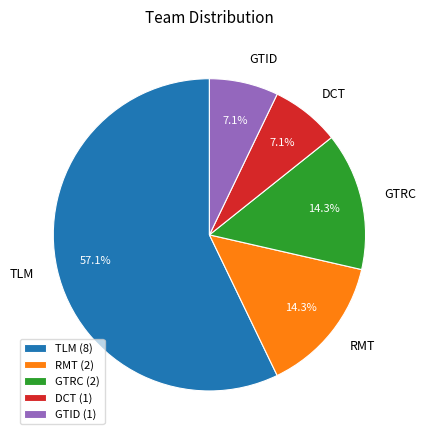

Approximately how many times larger is the value at DCT compared to GTID?

1.0